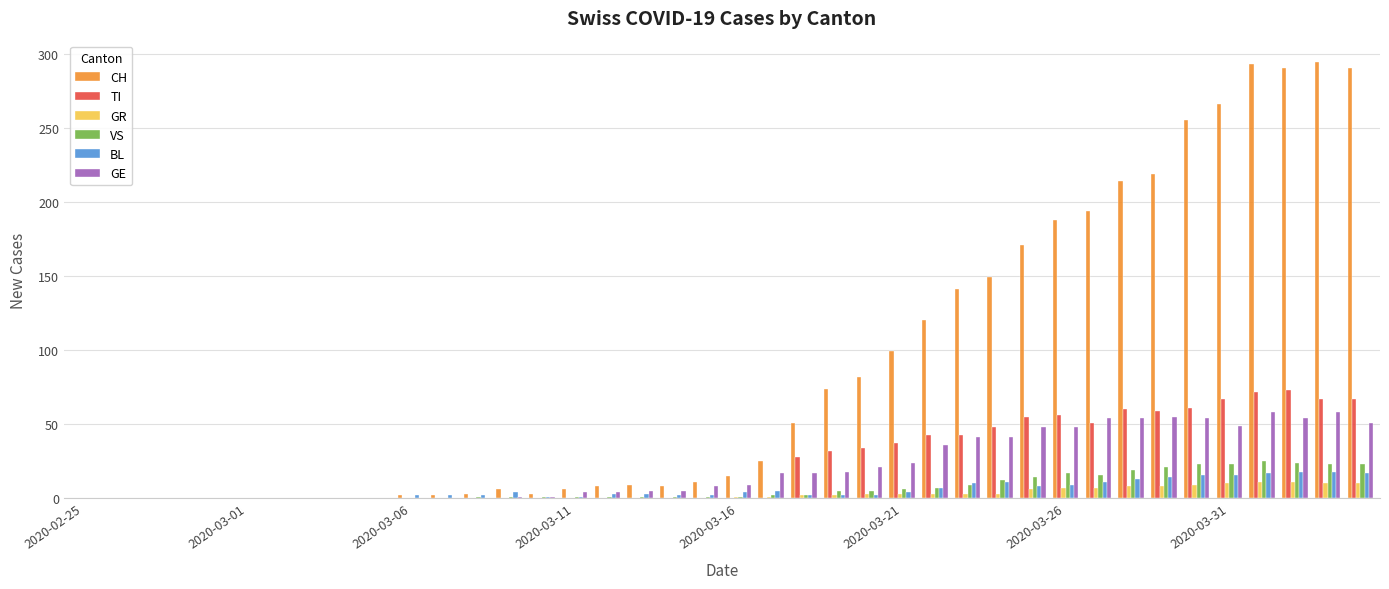

Are the bars horizontal?

No